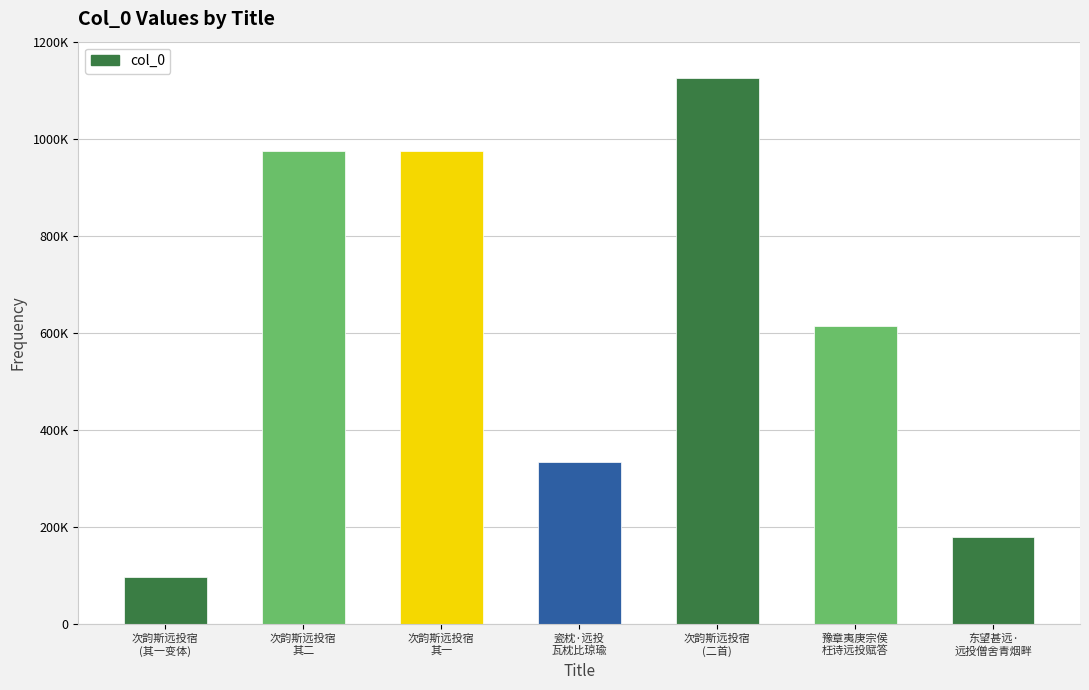

What is the minimum value shown in the chart?

97001